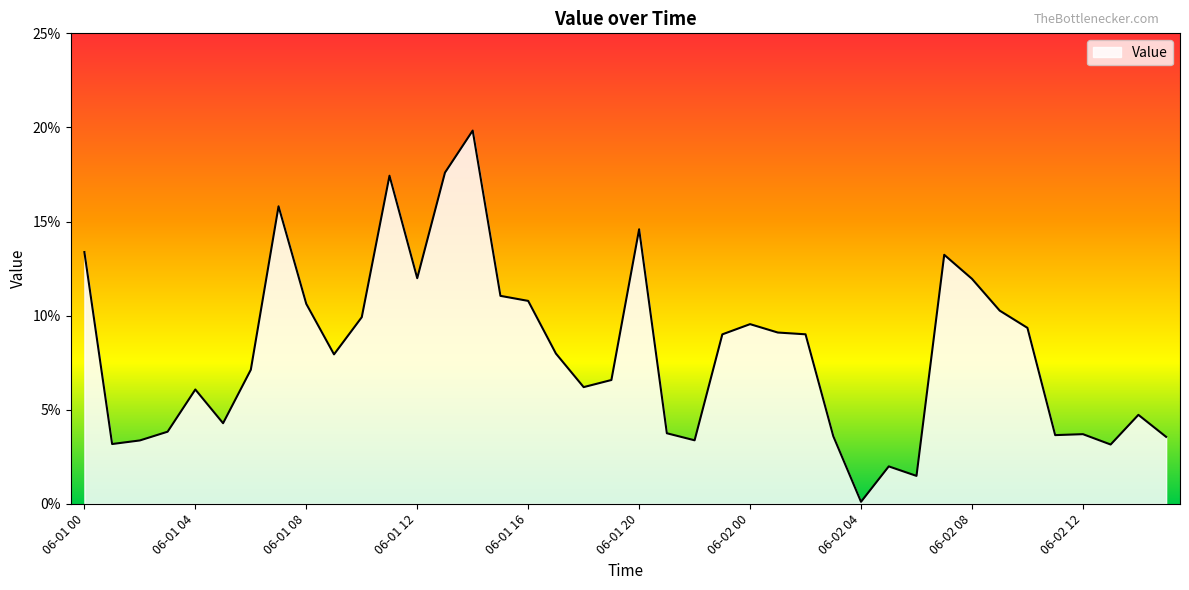

How many points are higher than both their immediate neighbors (excluding endpoints)?

10